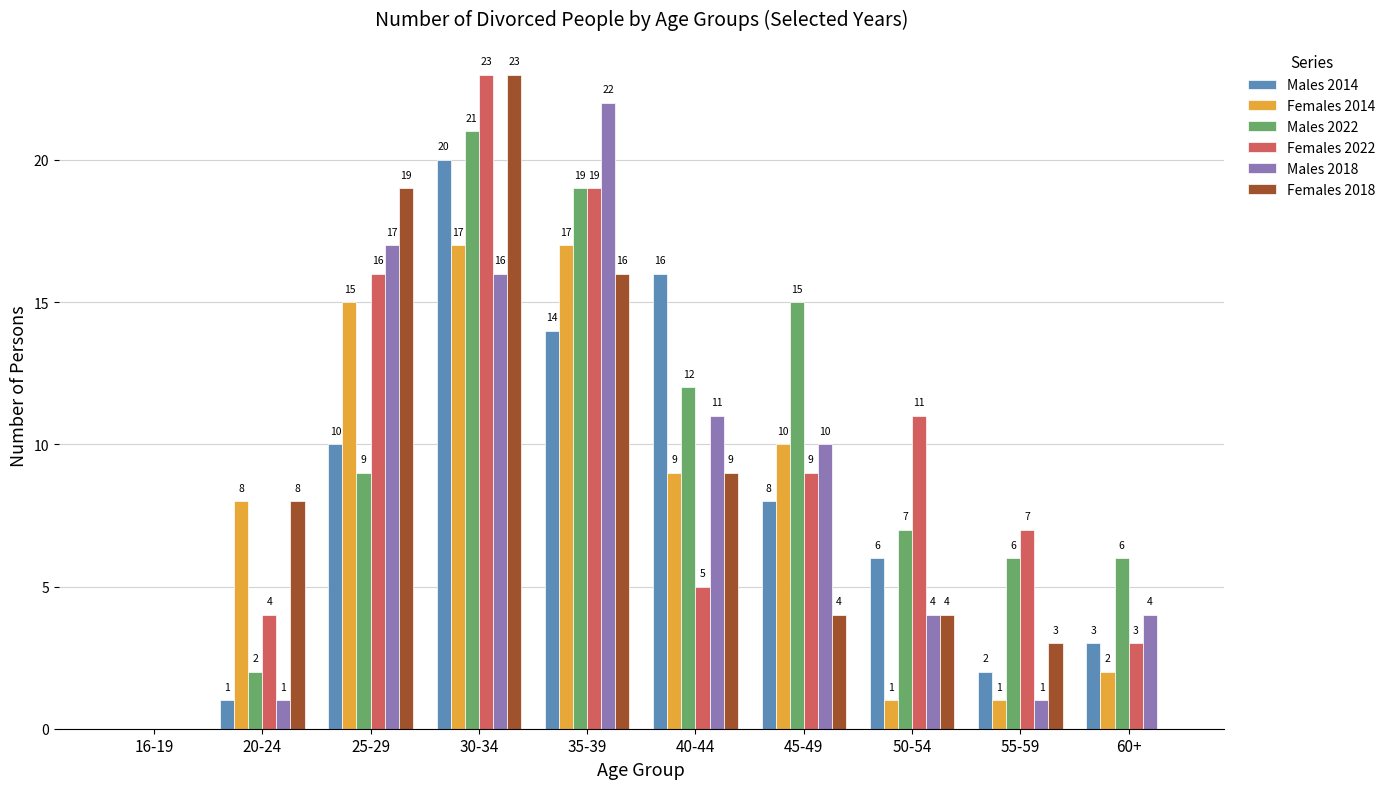

At which category is the sum across all series the highest?

30-34